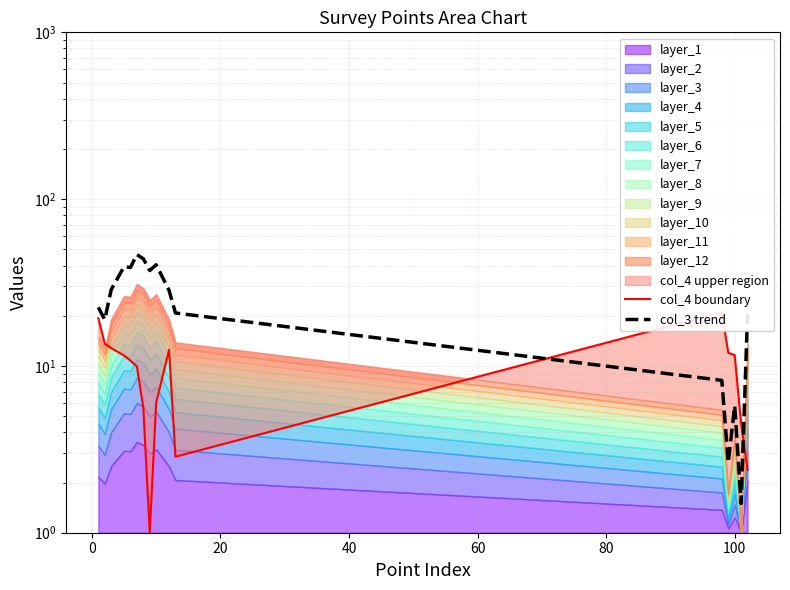

What is the value of the col_3 trend point at the 4th from the left?

39.3